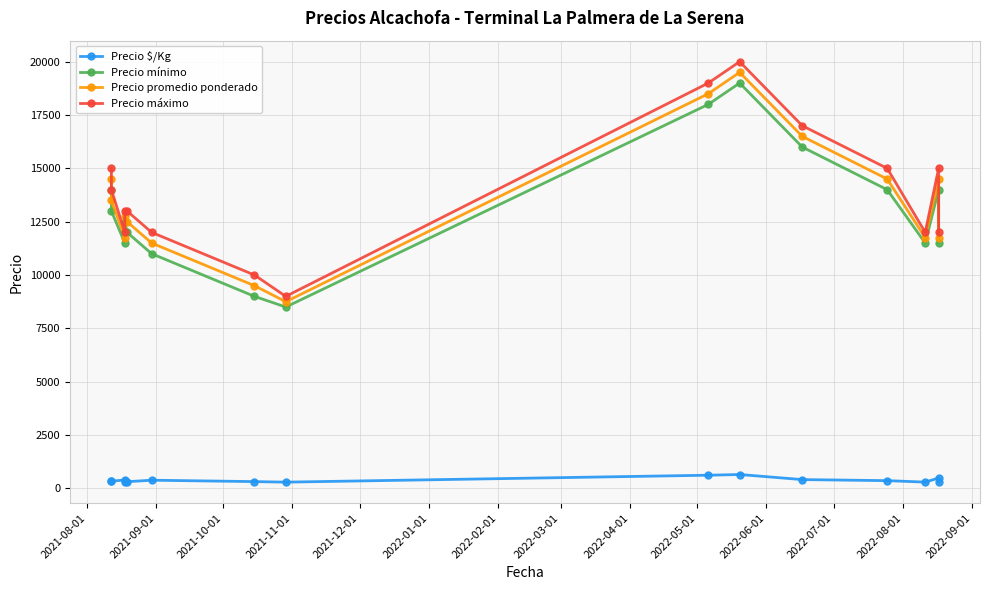

Is the value of Precio máximo at 2021-11-01 greater than the value of Precio $/Kg at 2022-09-01?

Yes